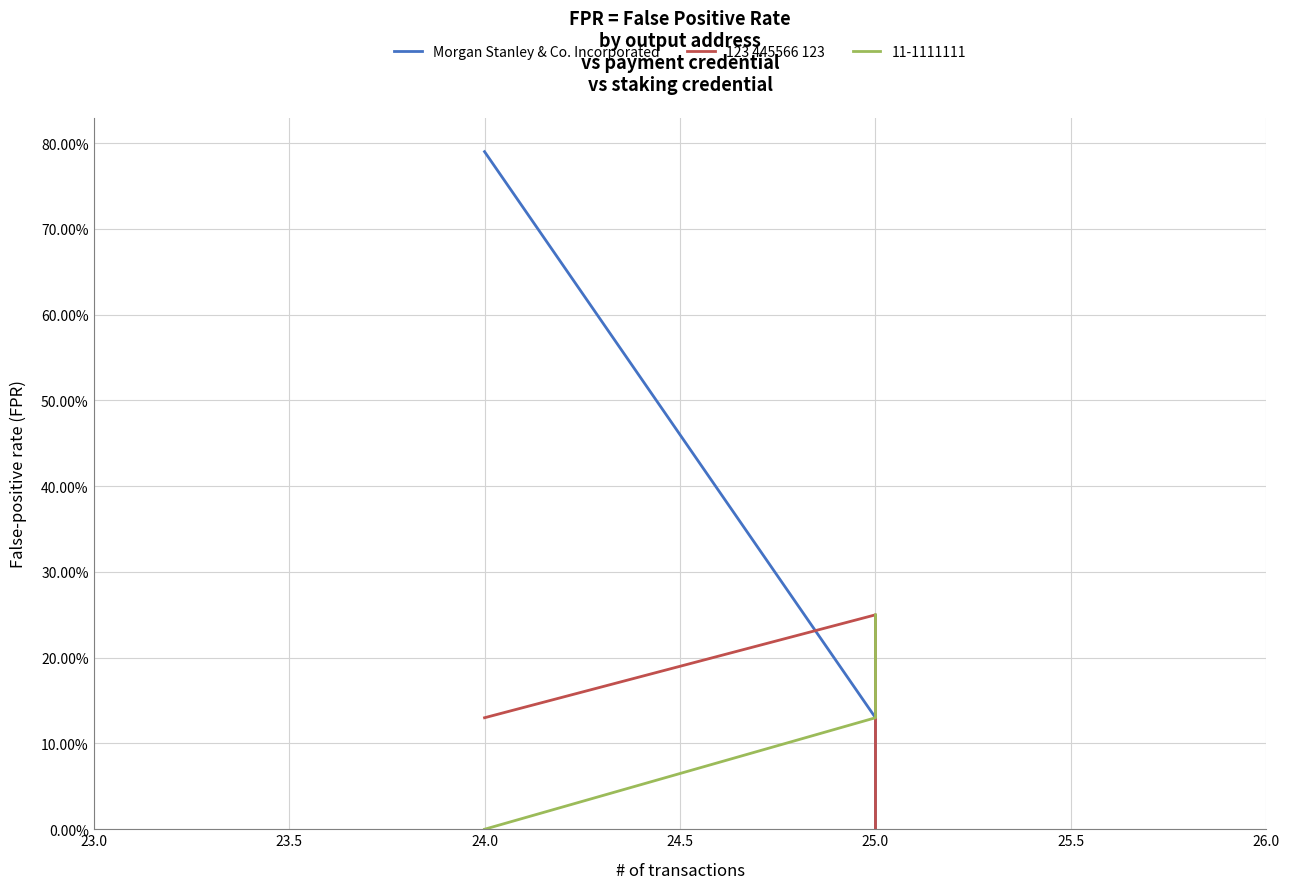

What position from the left is 24.0?

3